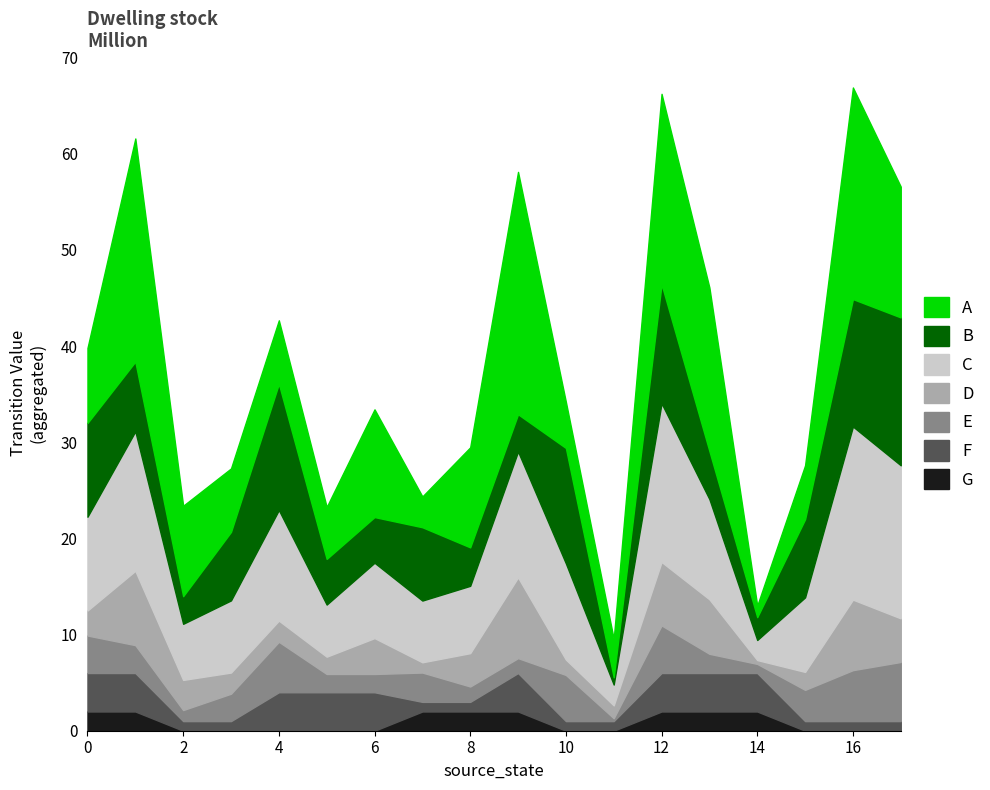

True or false: source_state and input_num intersect in this chart.

False